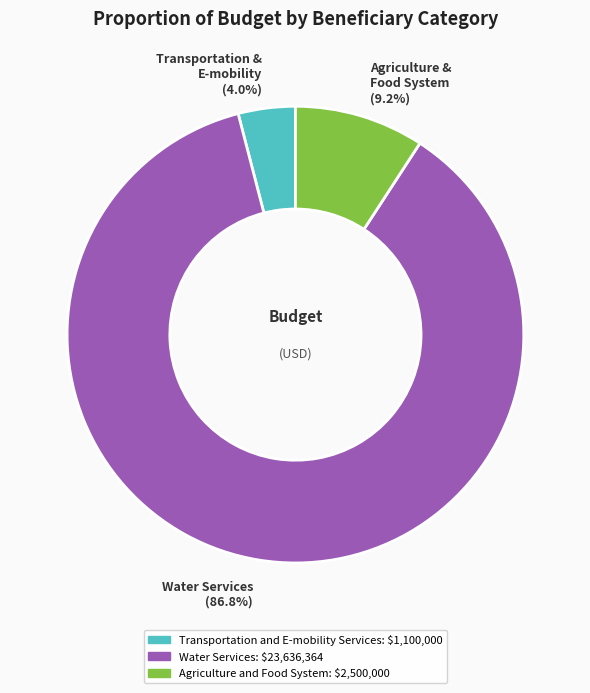

Which has a higher value, Agriculture and Food System or Transportation and E-mobility Services?

Agriculture and Food System